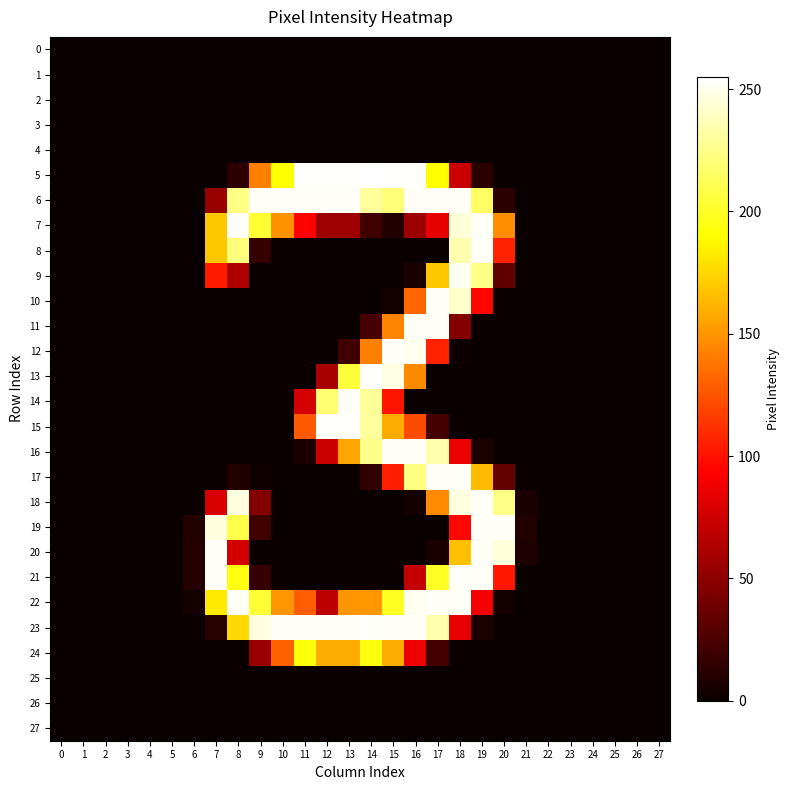

Which has a higher value, 17 or 23?

17